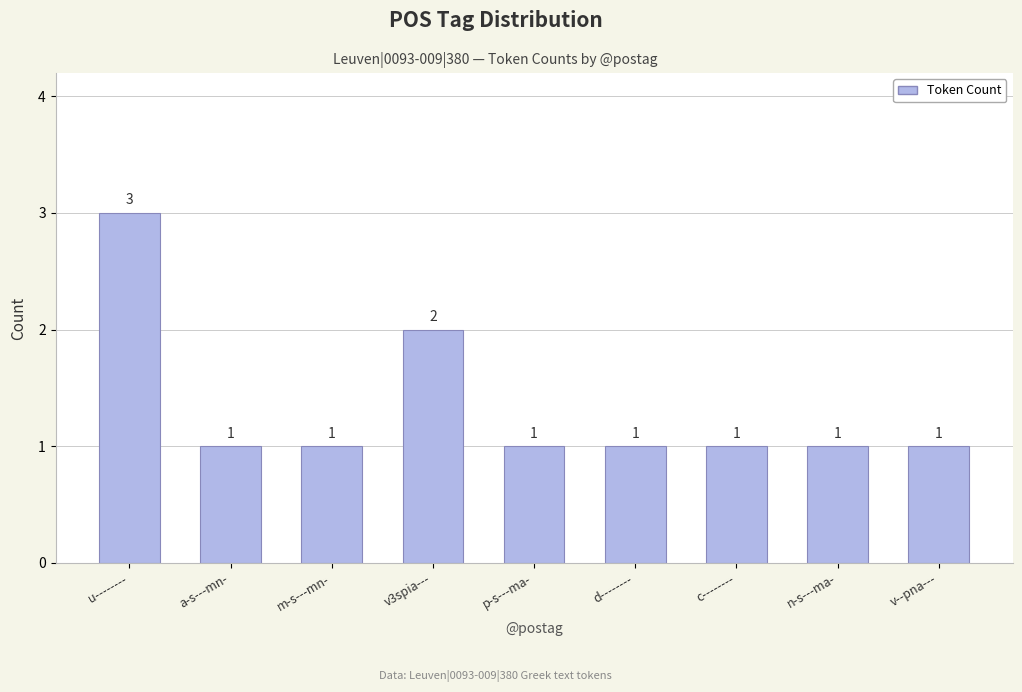

What is the ratio of the value at v--pna--- to the value at n-s---ma-?

1.0